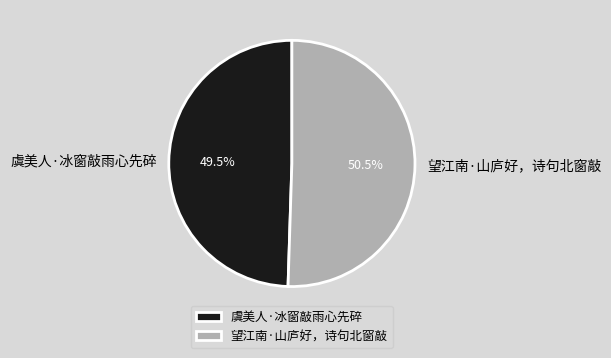

Does 望江南·山庐好，诗句北窗敲 represent more than half of the total?

Yes